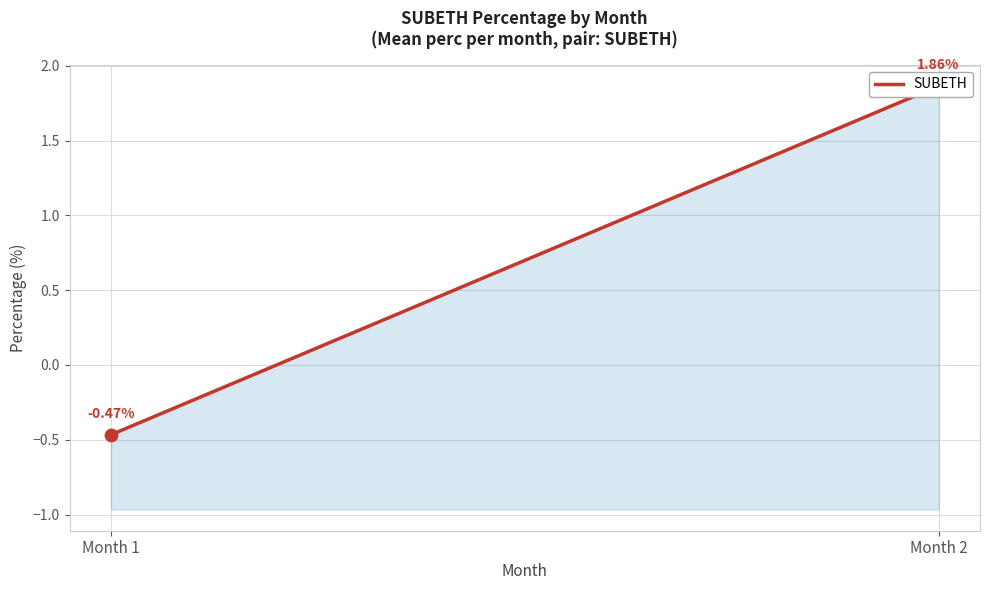

What is the change in value from Month 1 to Month 2?

+2.3